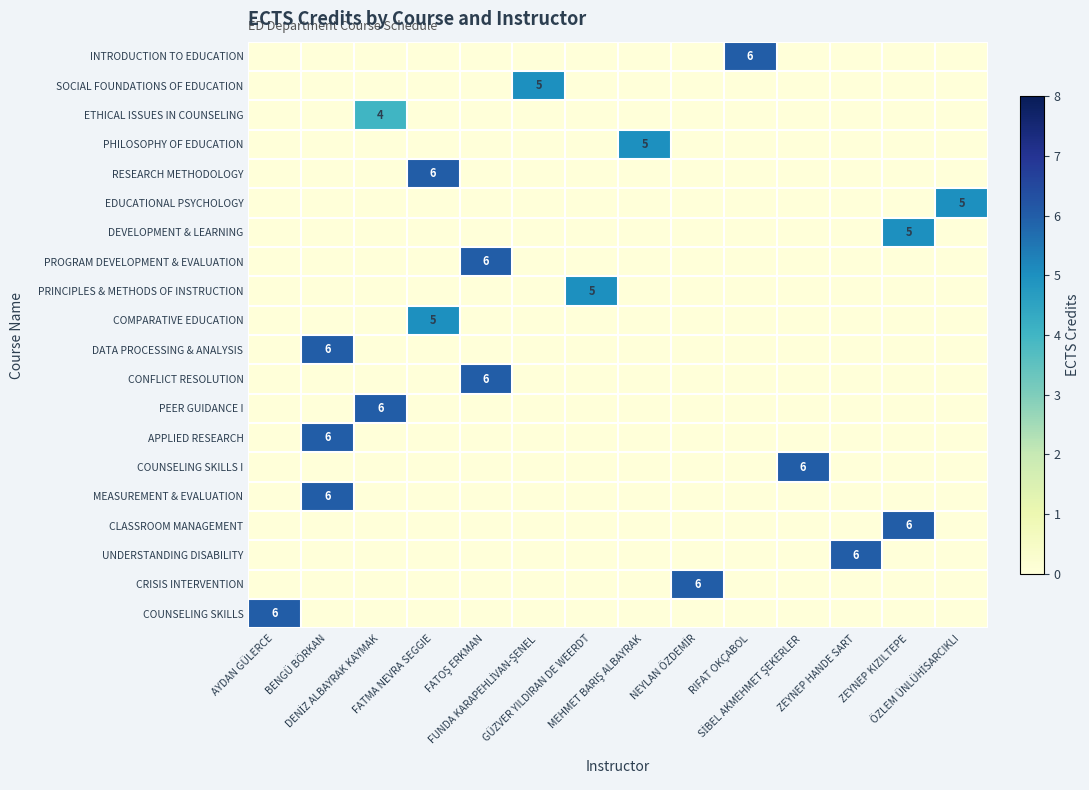

True or false: UNDERSTANDING DISABILITY has a value of 2 at BENGÜ BÖRKAN.

False